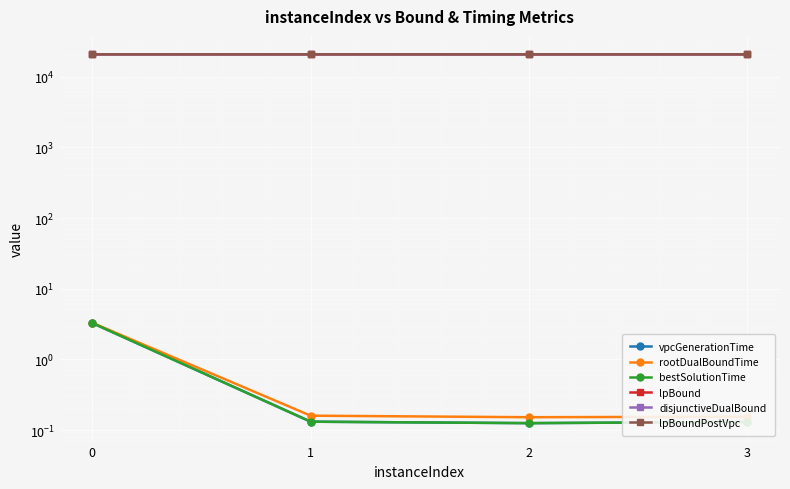

True or false: vpcGenerationTime and rootDualBoundTime intersect in this chart.

False